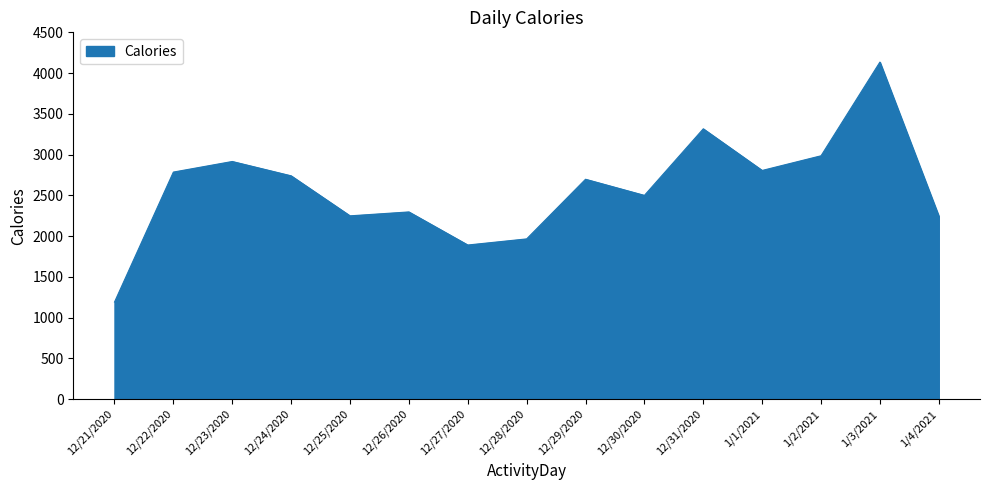

What is the difference between the values at 12/21/2020 and 12/31/2020?

2126